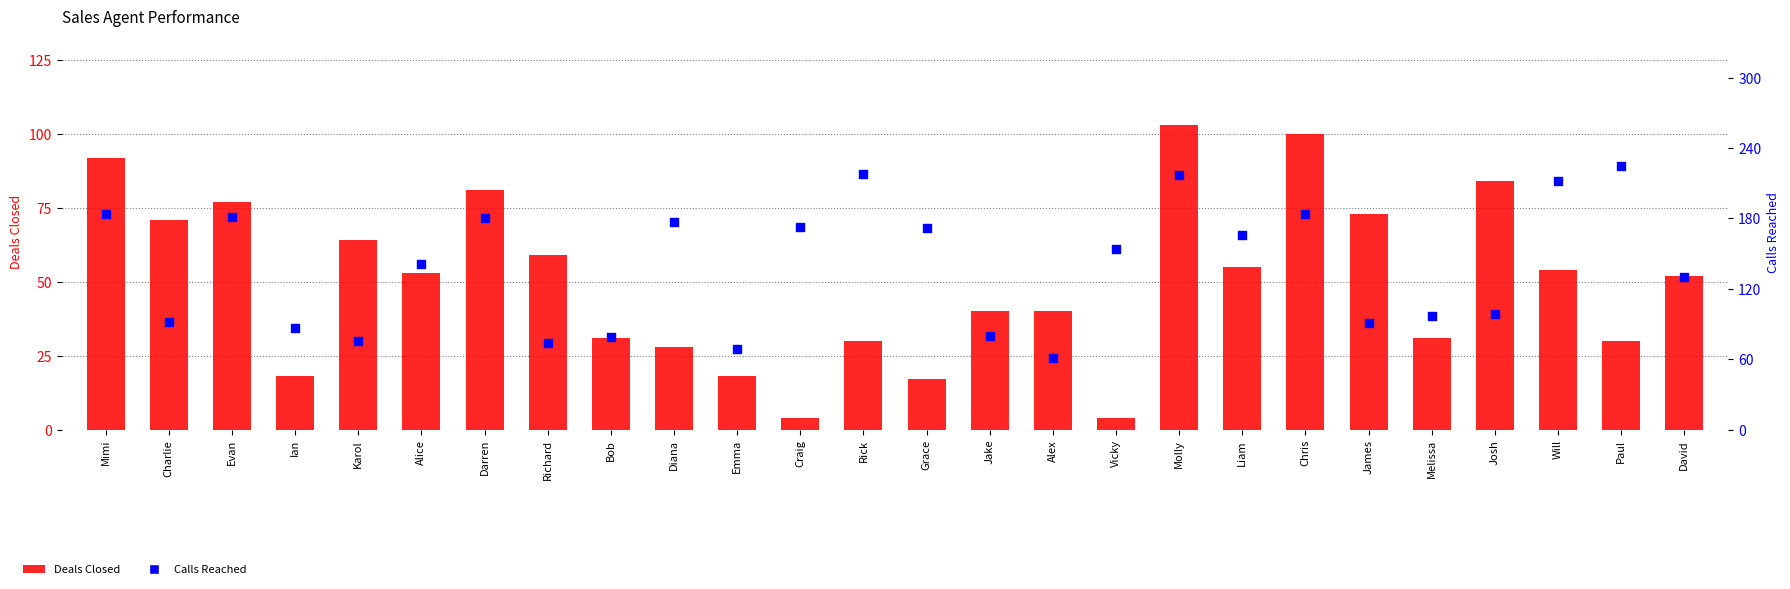

Which series contains the highest Y value?

Calls Reached